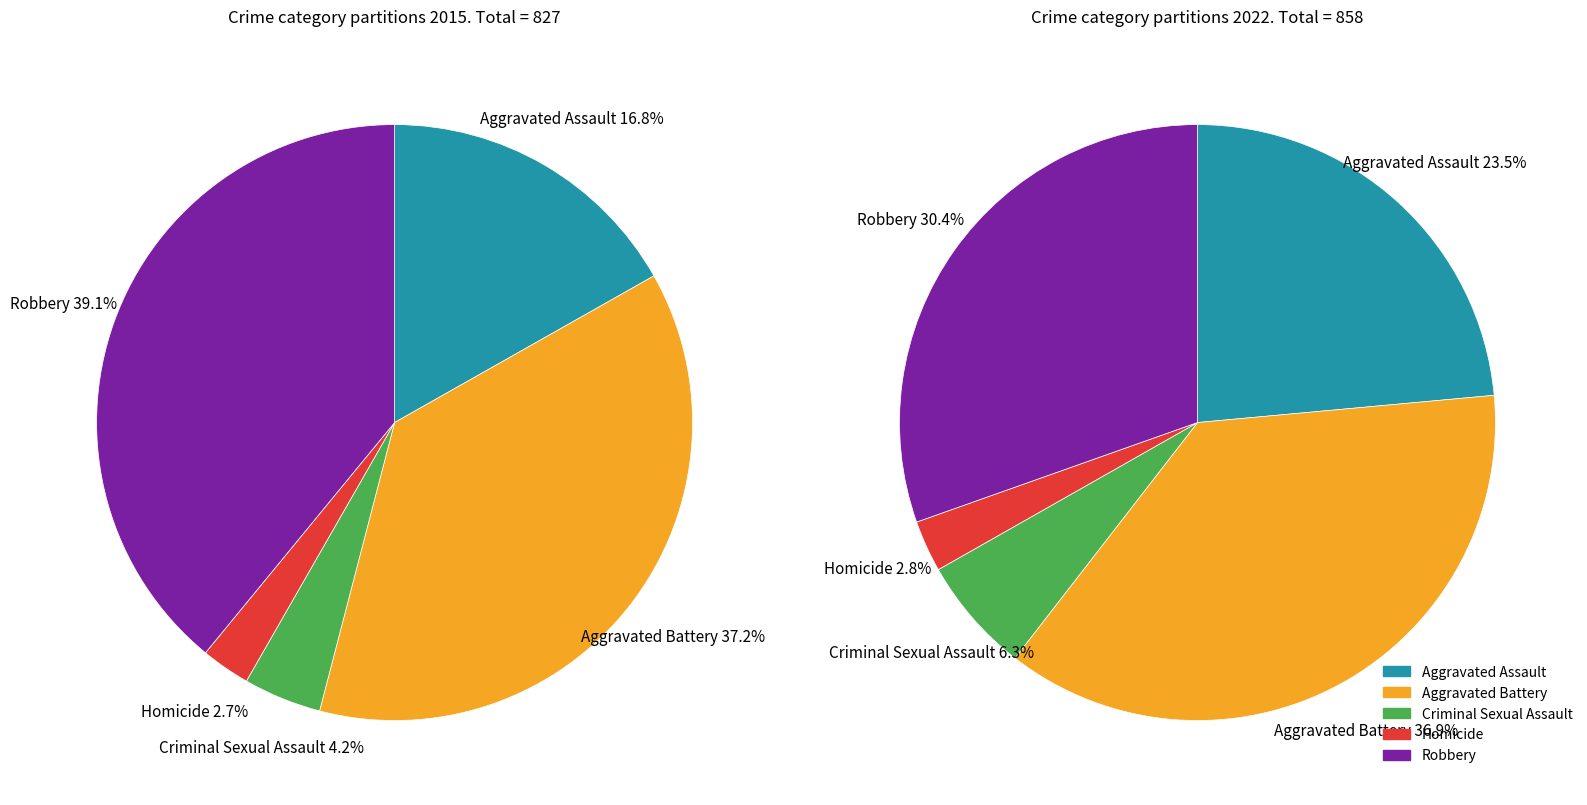

Which slice is the largest?

Robbery